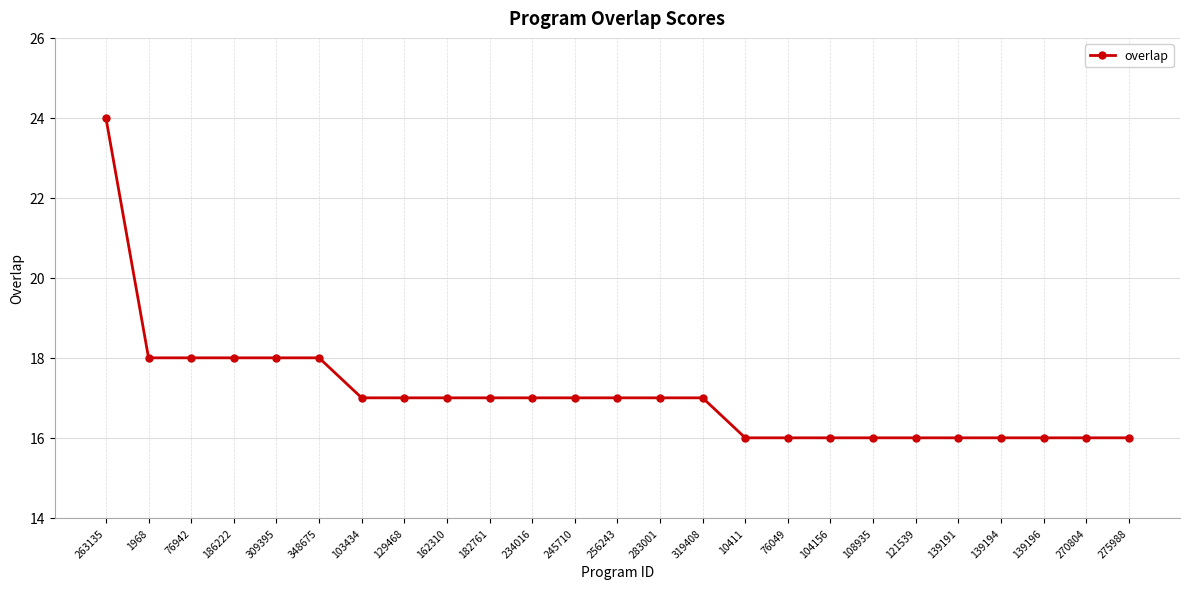

How many lines are shown in the chart?

1